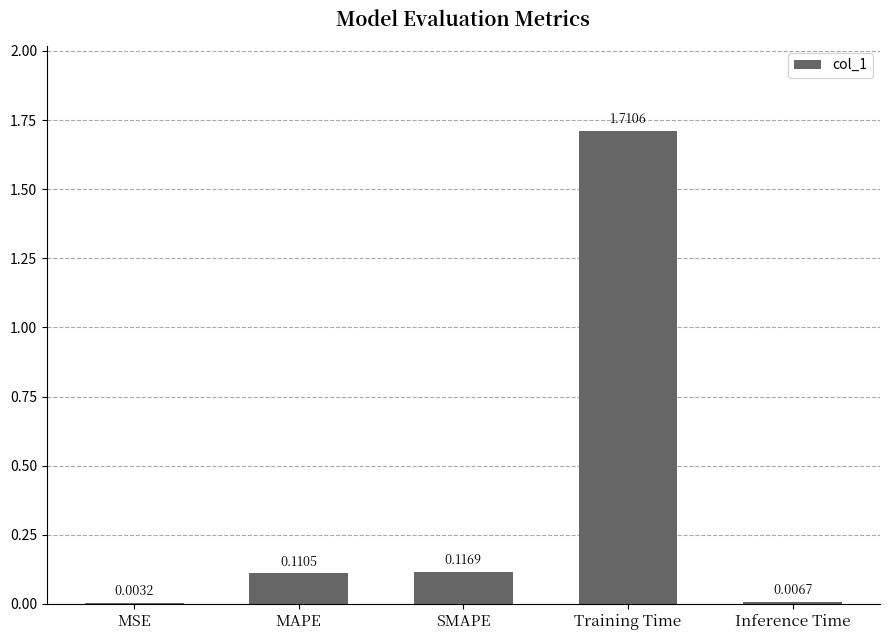

Which category has the highest value across all series?

Training Time